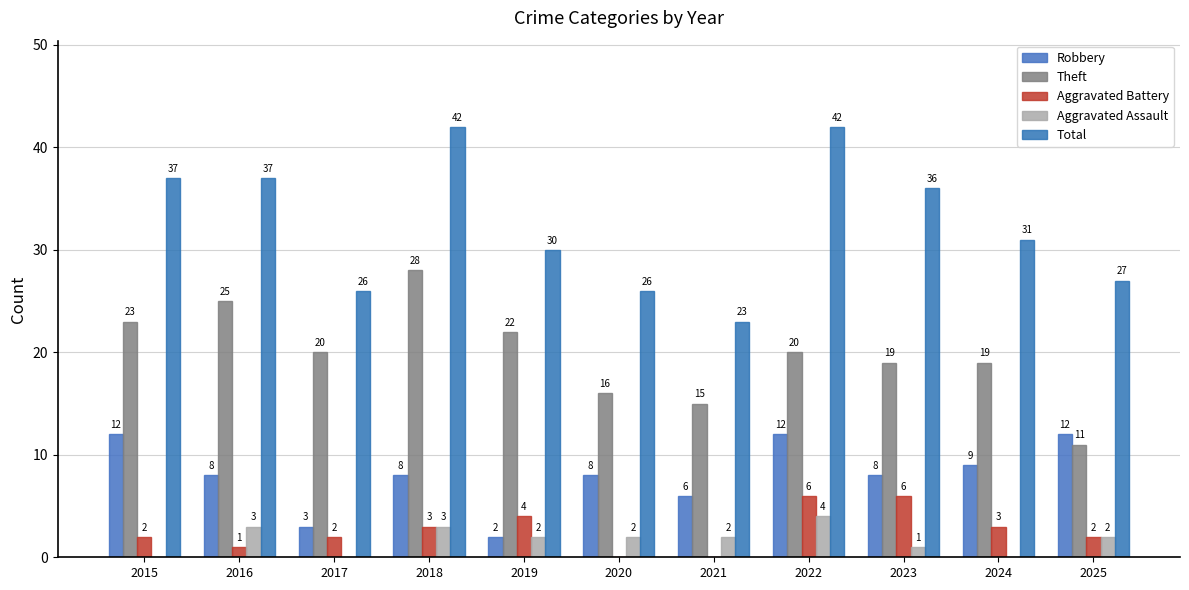

True or false: Theft has a value of 22 at 2019.

True